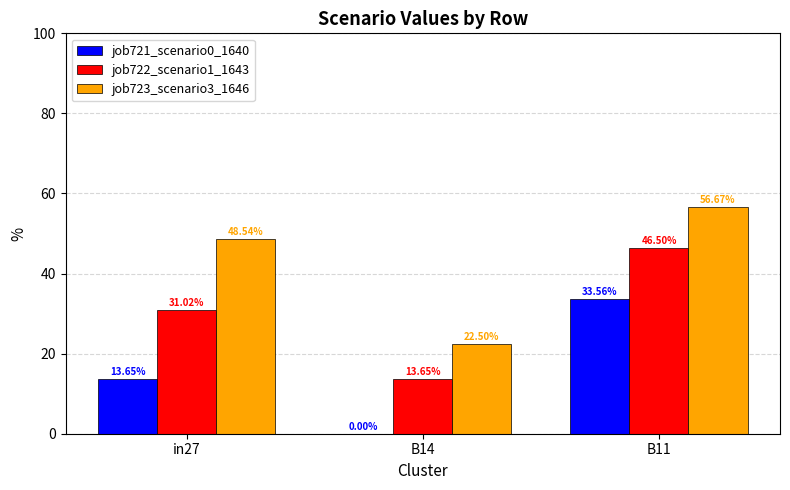

Reading left to right, extract all data points from this chart.

job721_scenario0_1640: in27=13.7	B14=0.0	B11=33.6
job722_scenario1_1643: in27=31.0	B14=13.7	B11=46.5
job723_scenario3_1646: in27=48.5	B14=22.5	B11=56.7